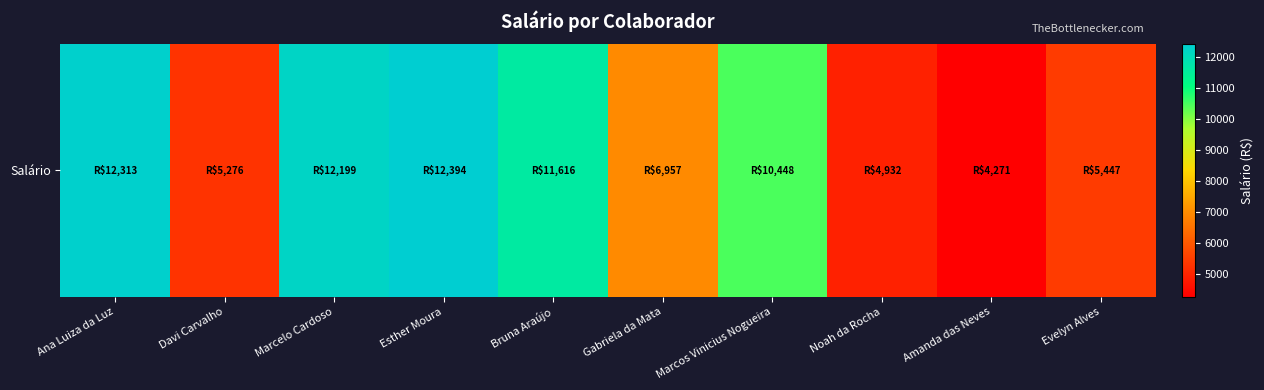

Is it true that the value at Esther Moura is 4941.1?

False